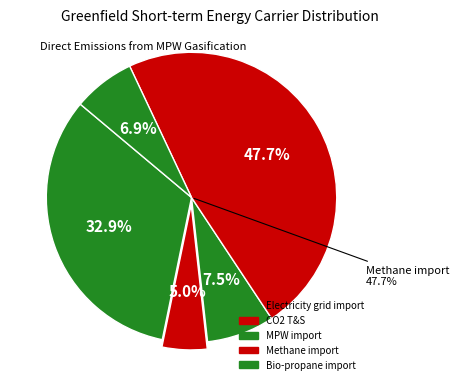

Is there any slice that represents more than half of the pie?

No